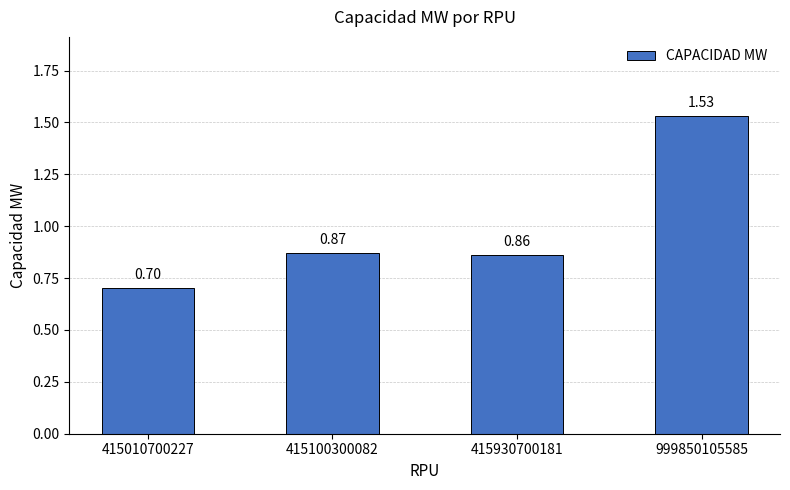

What is the difference between the maximum and minimum values?

0.8